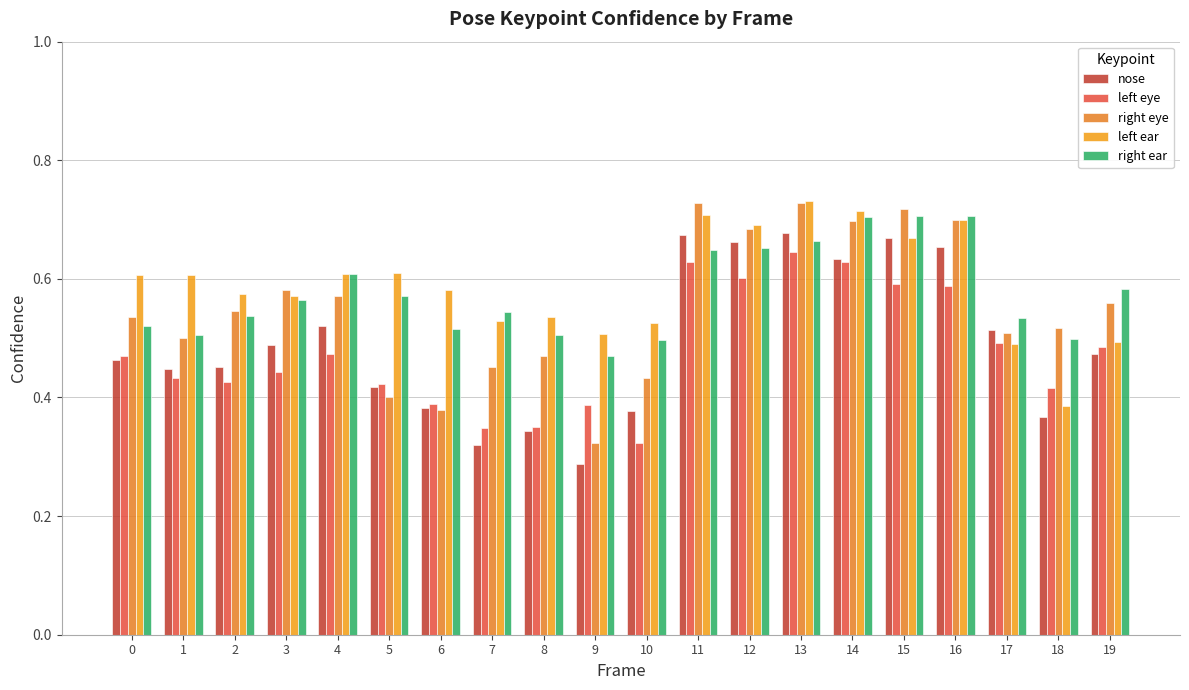

Rank the categories by right eye value from highest to lowest.

13, 11, 15, 16, 14, 12, 3, 4, 19, 2, 0, 18, 17, 1, 8, 7, 10, 5, 6, 9